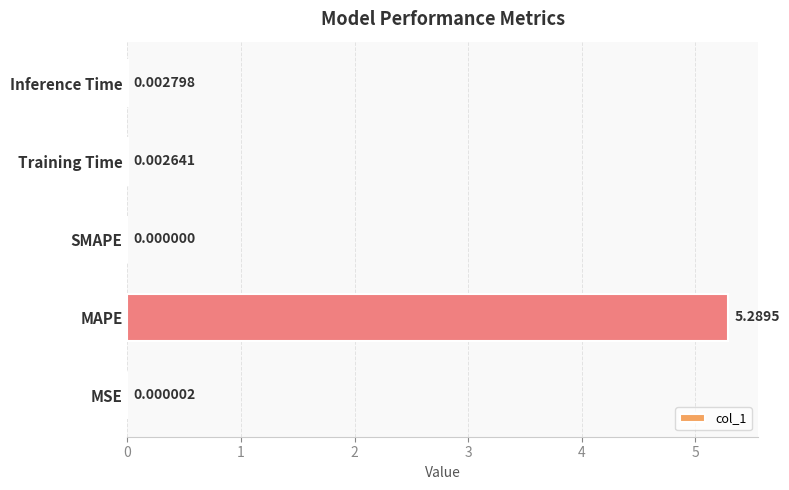

What is the maximum value shown in the chart?

5.3